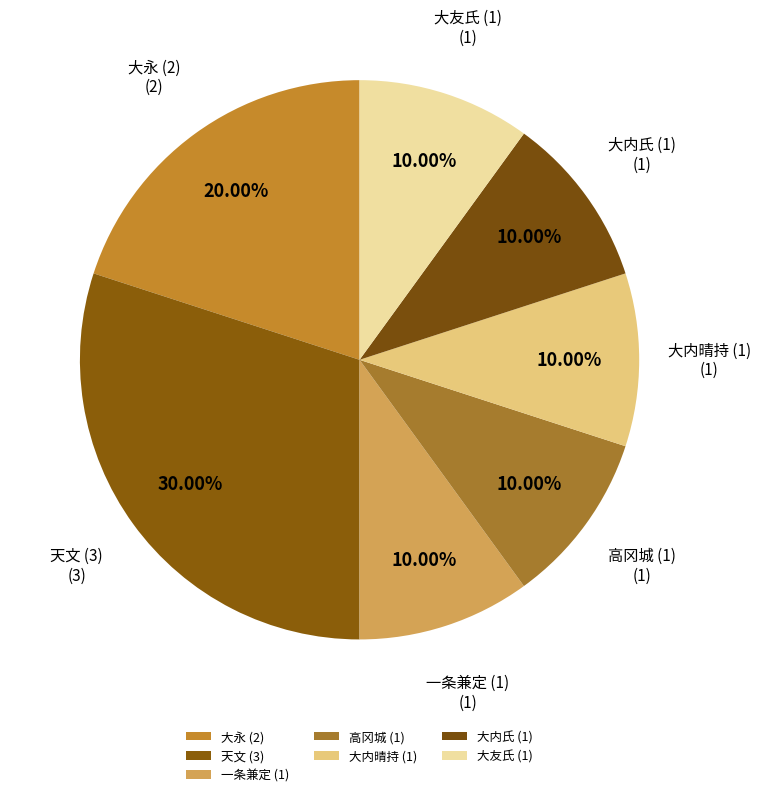

To the nearest percent, what is the average slice percentage?

14%